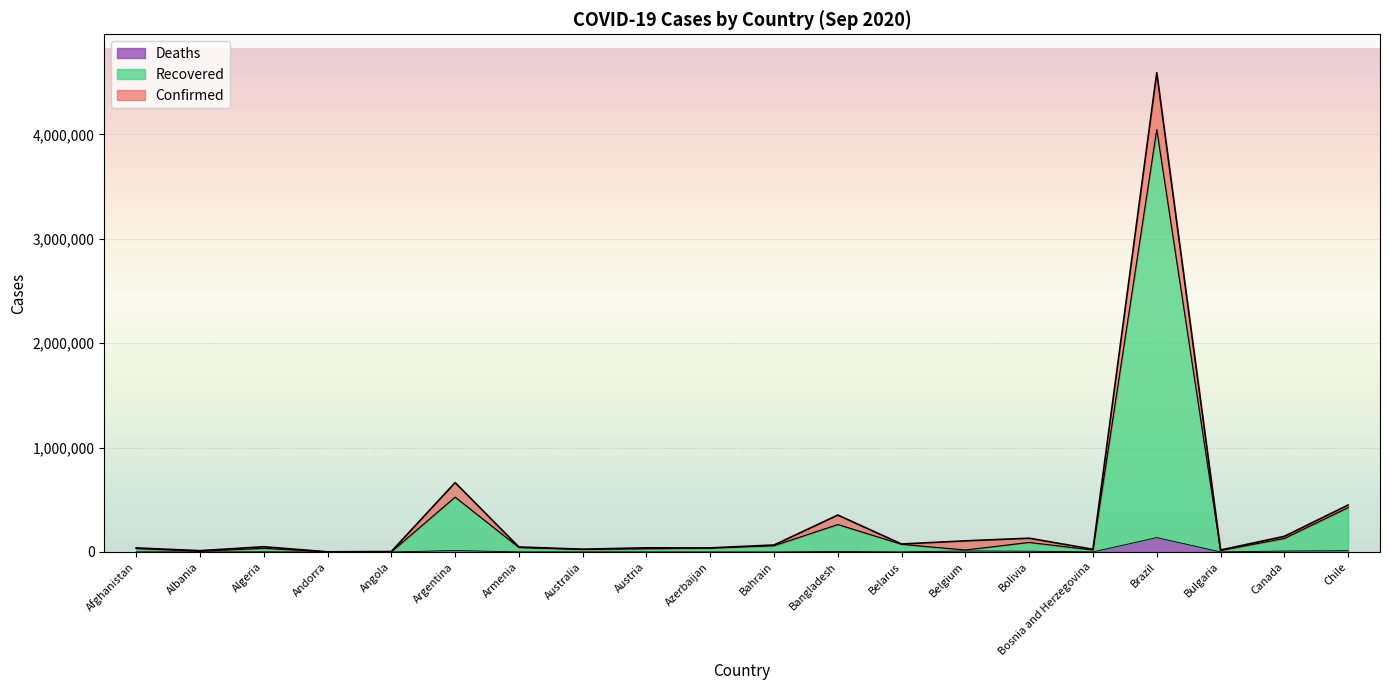

True or false: Deaths and Confirmed cross at least once.

False